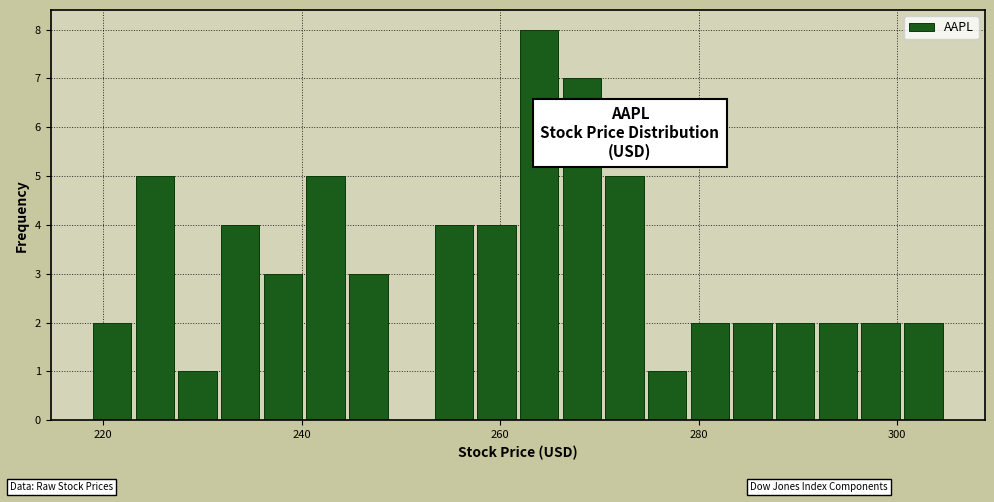

Around what value on the x-axis is the tallest bar? Give the approximate position of its centre, as read against the axis.

264